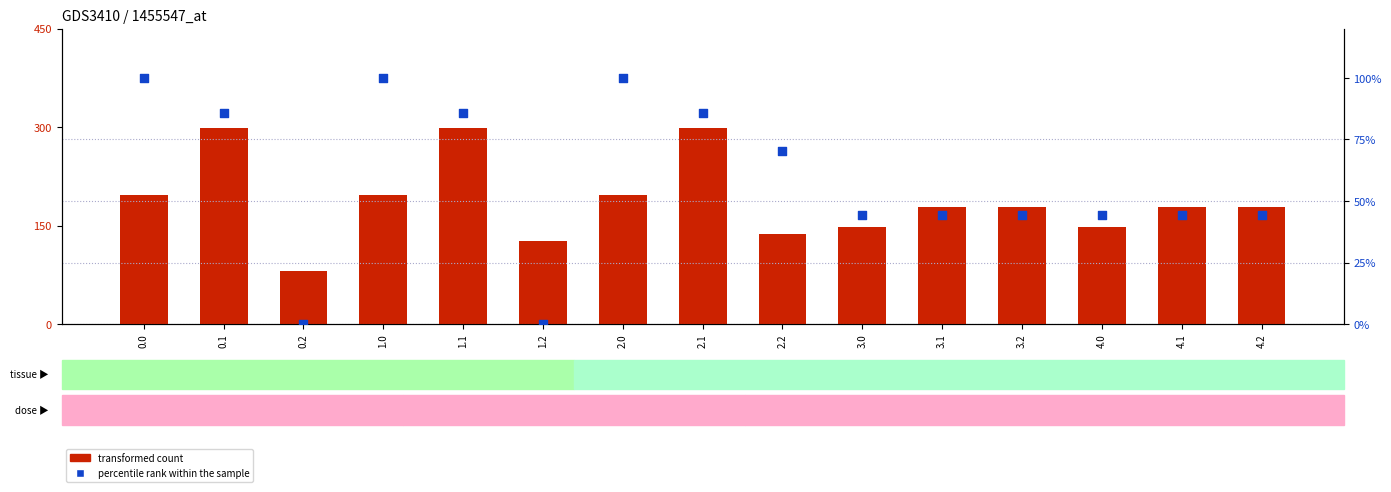

Is the value of percentile rank within the sample at 3.1 greater than the value of transformed count at 4.1?

No